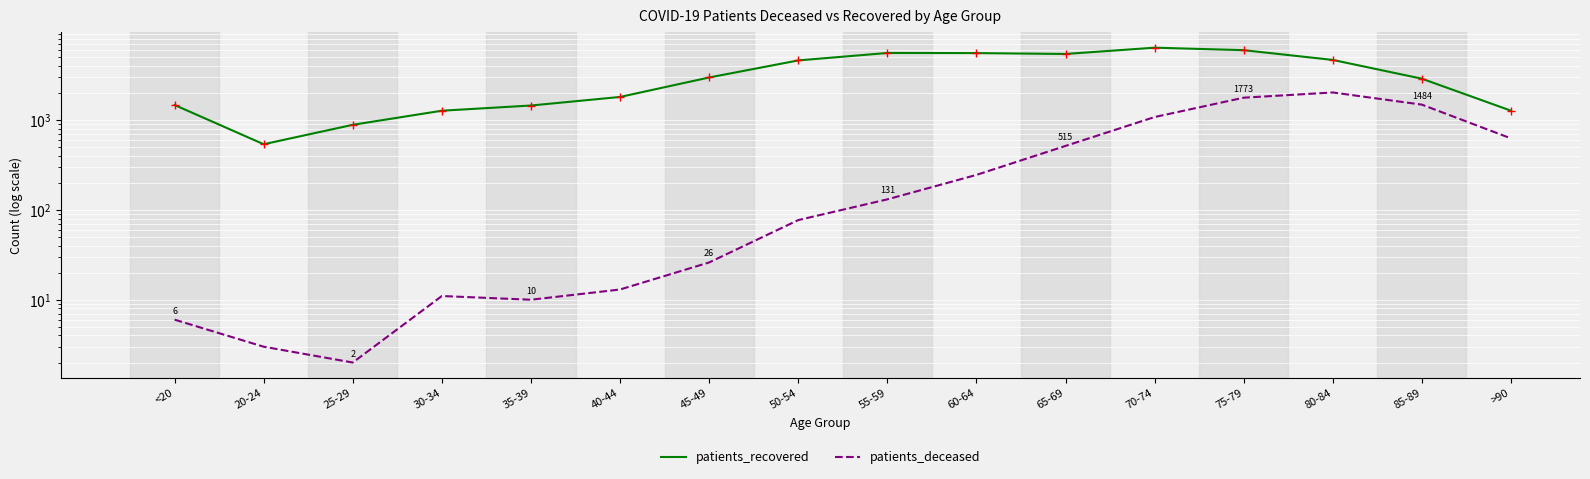

Rank the series by their maximum value, from lowest to highest.

patients_deceased, patients_recovered